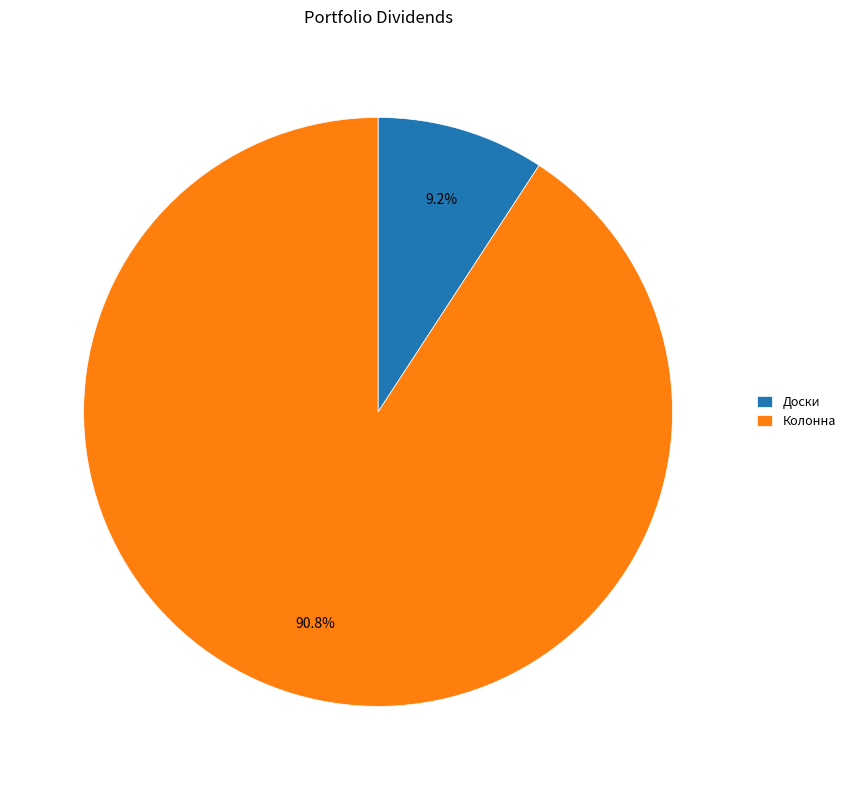

True or false: Доски accounts for 22% of the total.

False